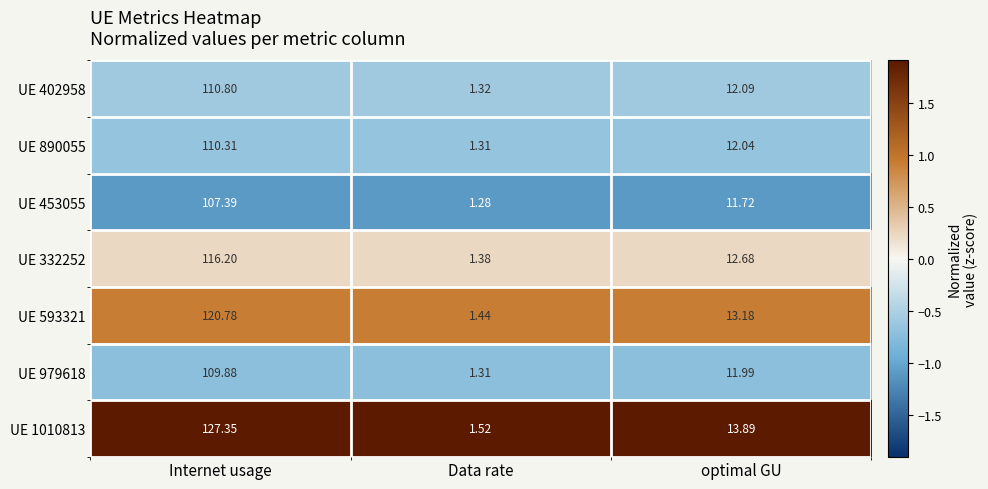

Where is UE 890055 nearest to the value 55?

optimal GU